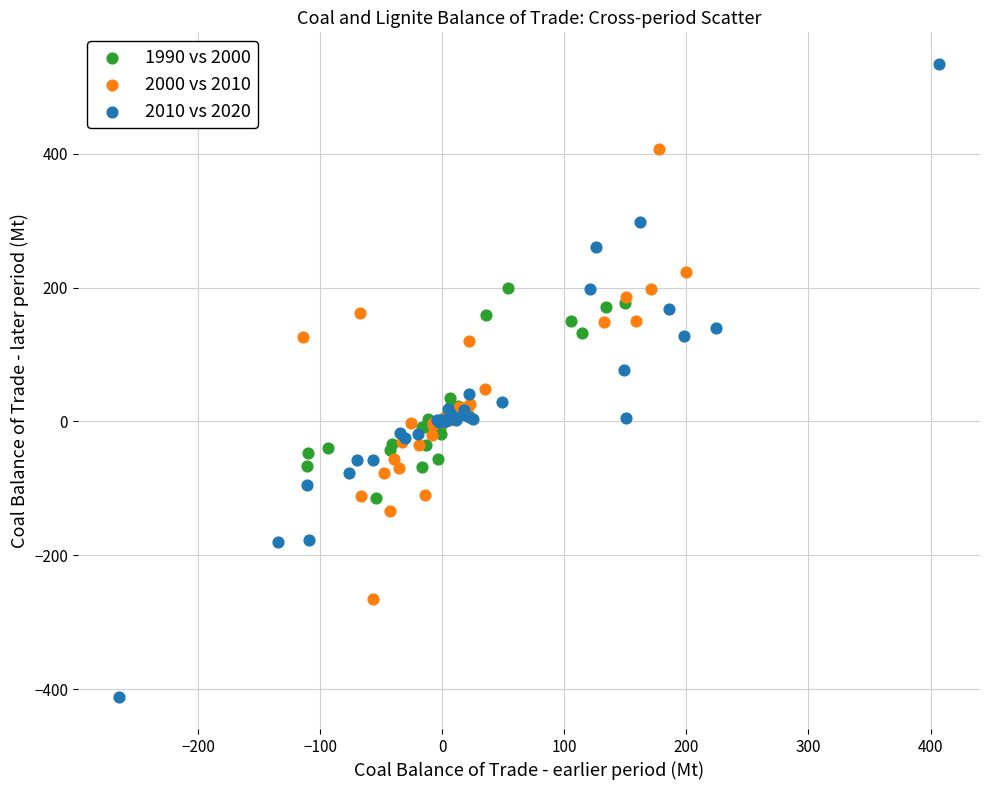

Which series contains the highest Y value?

2010 vs 2020